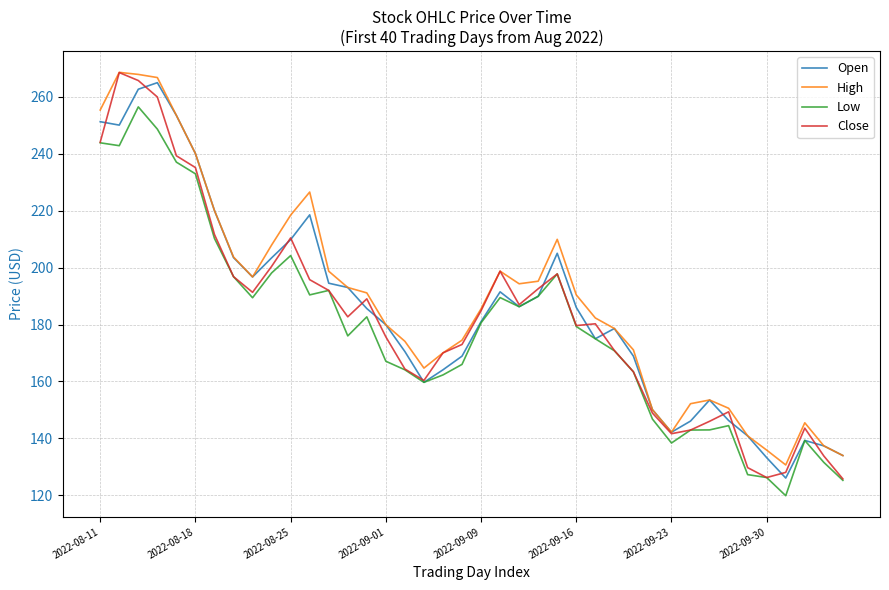

Which series ends up on top after the final intersection of Close and Open?

Open